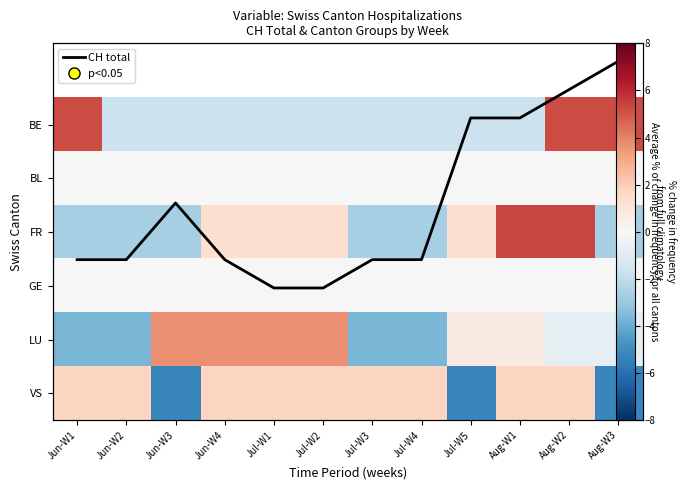

The BL series shows 0.0 at Aug-W2. True or false?

True